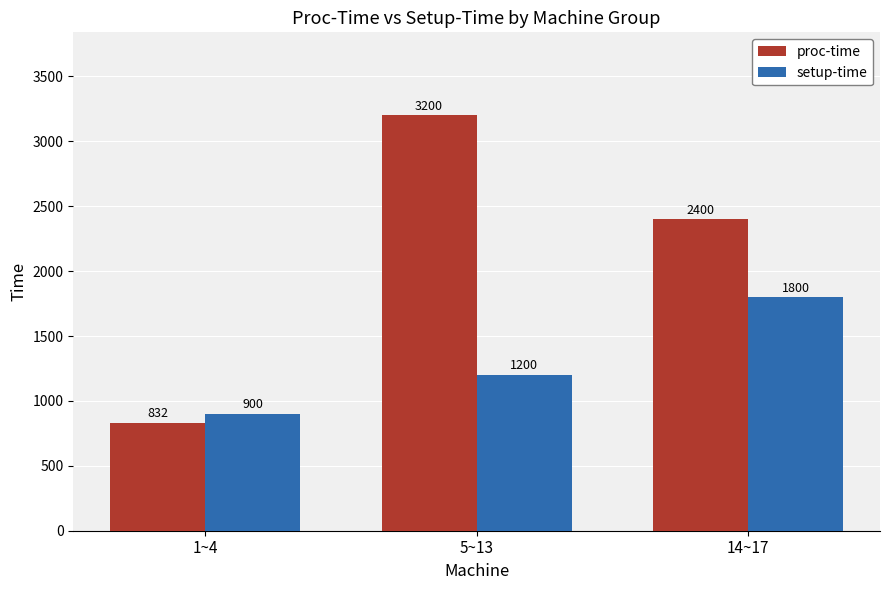

At which label is proc-time closest to 2016?

14~17